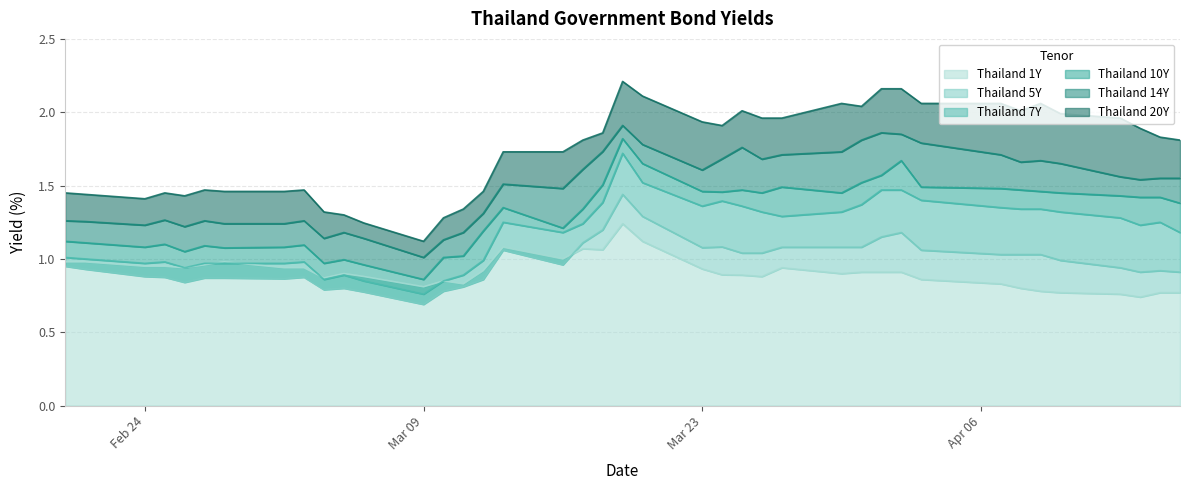

The Thailand 10Y series shows 1.5 at Mar 23. True or false?

True